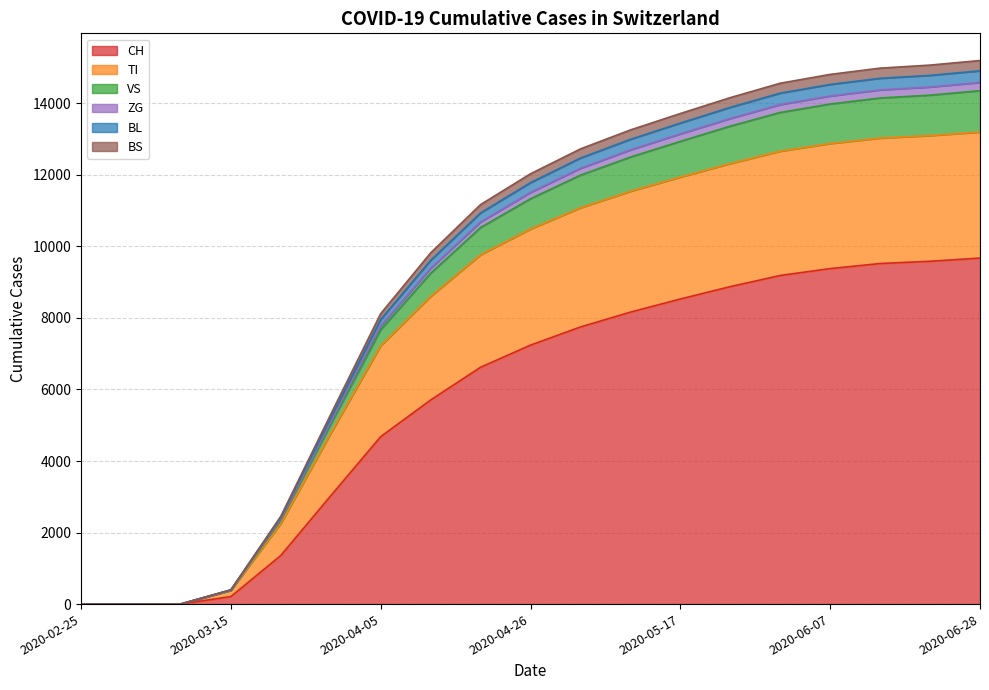

Rank the categories by BS value from highest to lowest.

2020-06-28, 2020-06-21, 2020-06-14, 2020-06-07, 2020-05-31, 2020-05-24, 2020-05-17, 2020-05-10, 2020-05-03, 2020-04-26, 2020-04-19, 2020-04-12, 2020-04-05, 2020-03-29, 2020-03-22, 2020-03-15, 2020-03-08, 2020-02-25, 2020-03-01